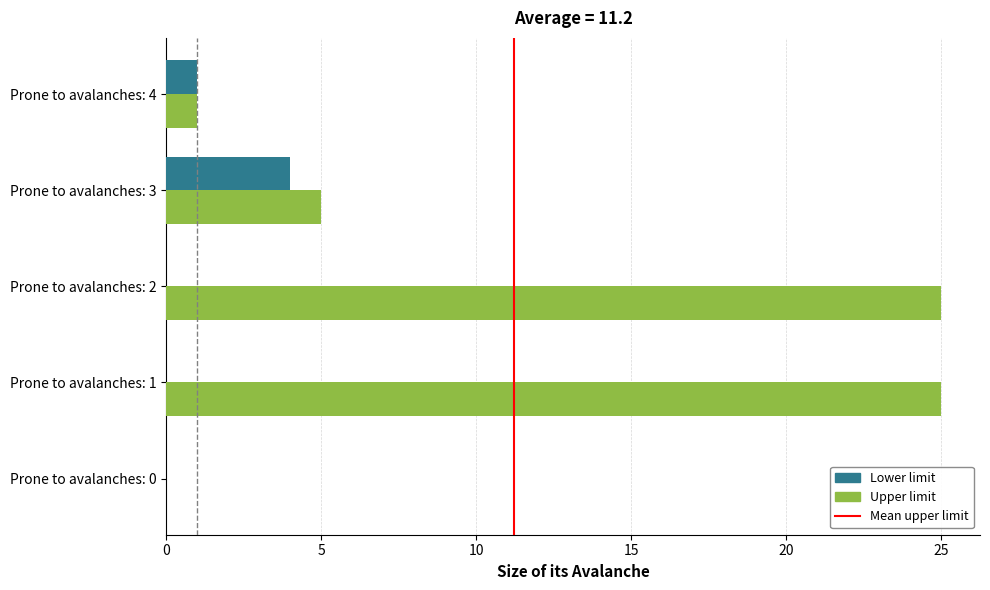

What is the average value of the Upper limit series?

11